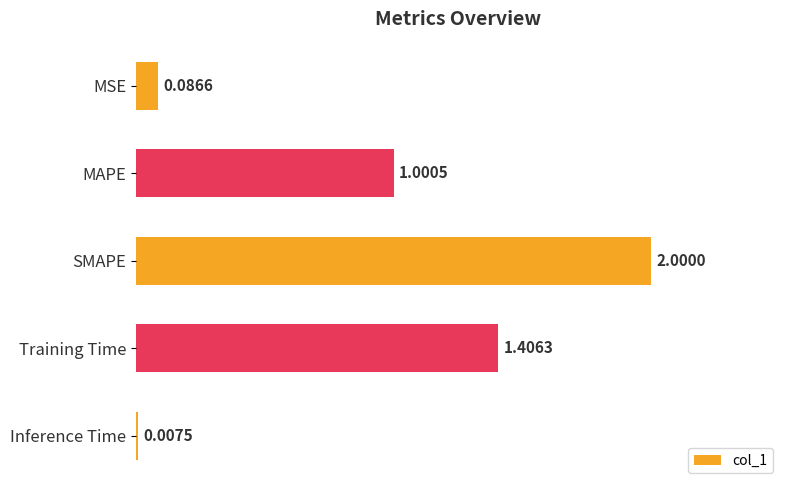

At which label is the value closest to 1?

MAPE